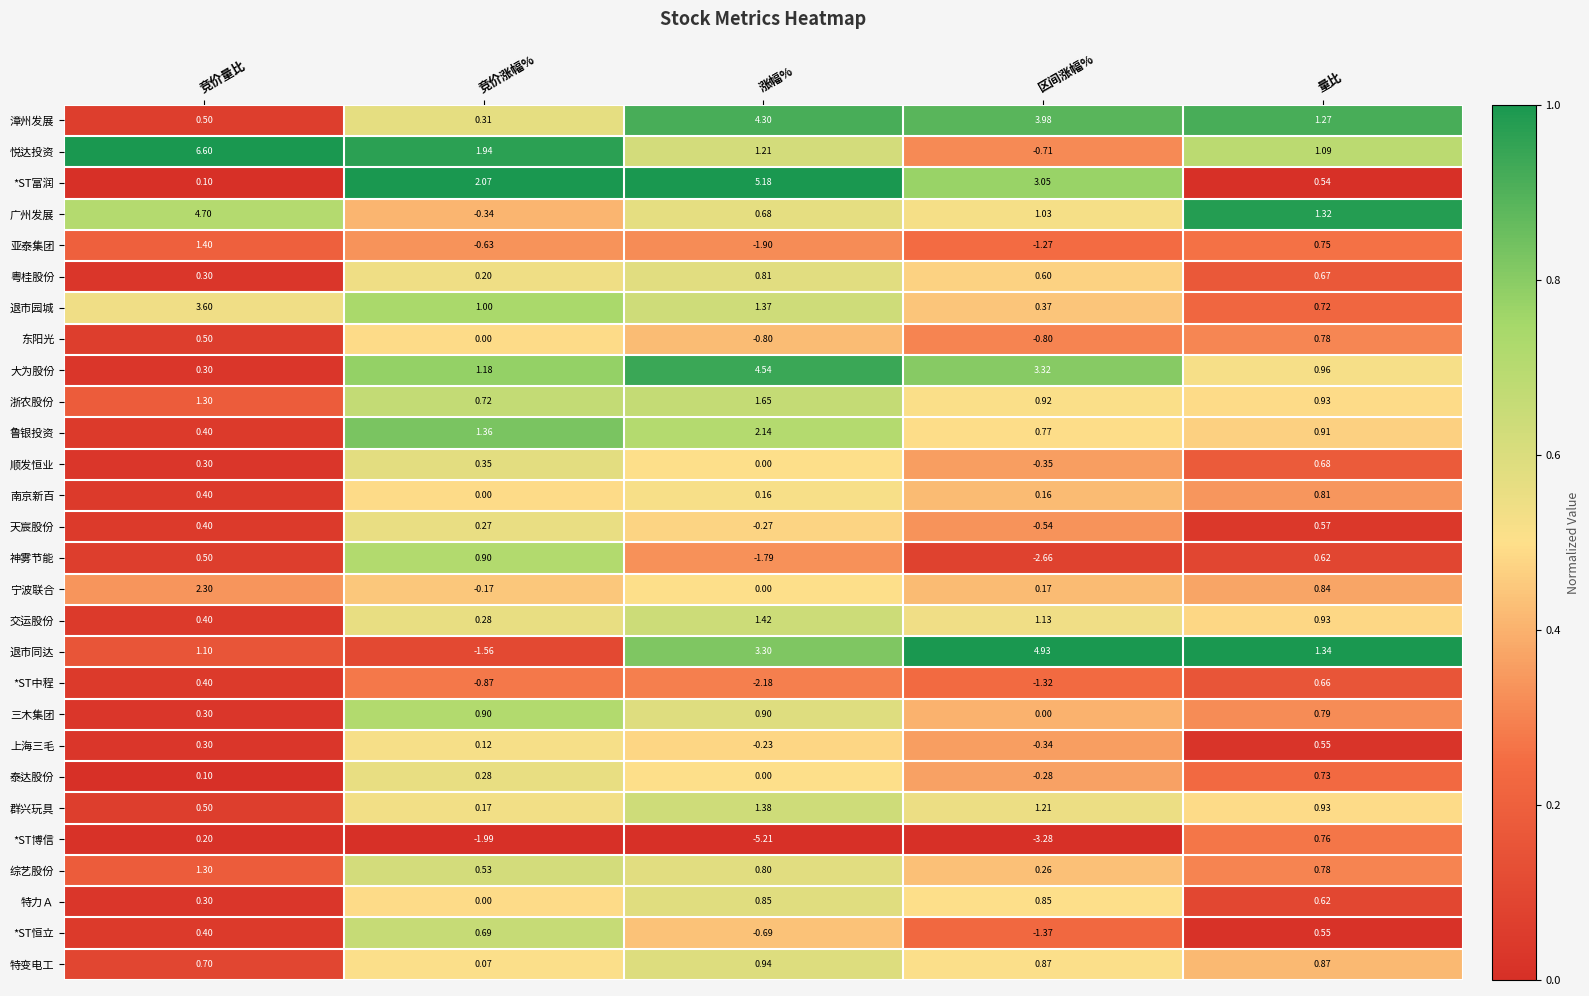

Rank the categories by 顺发恒业 value from highest to lowest.

量比, 竞价涨幅%, 竞价量比, 涨幅%, 区间涨幅%